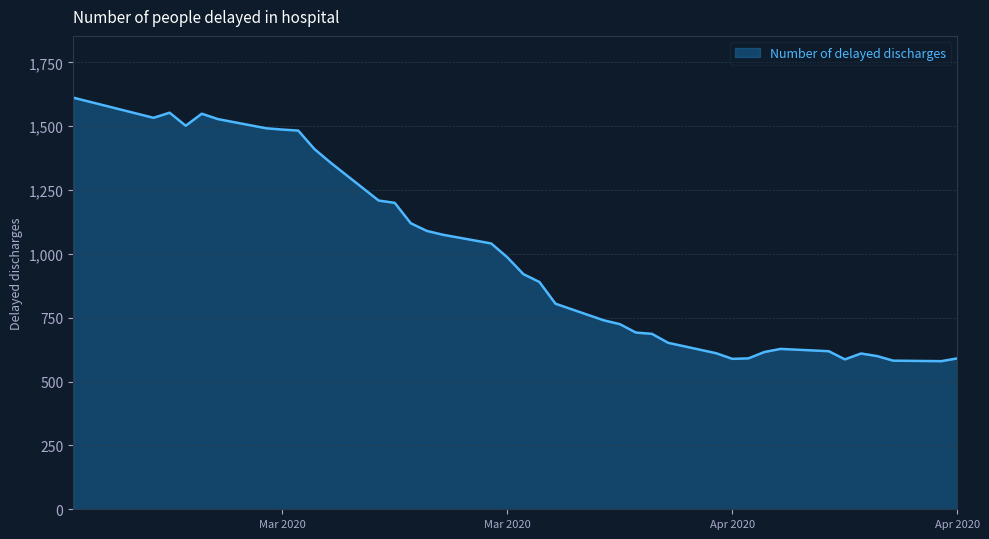

Does the chart display data point markers on the line(s)?

No